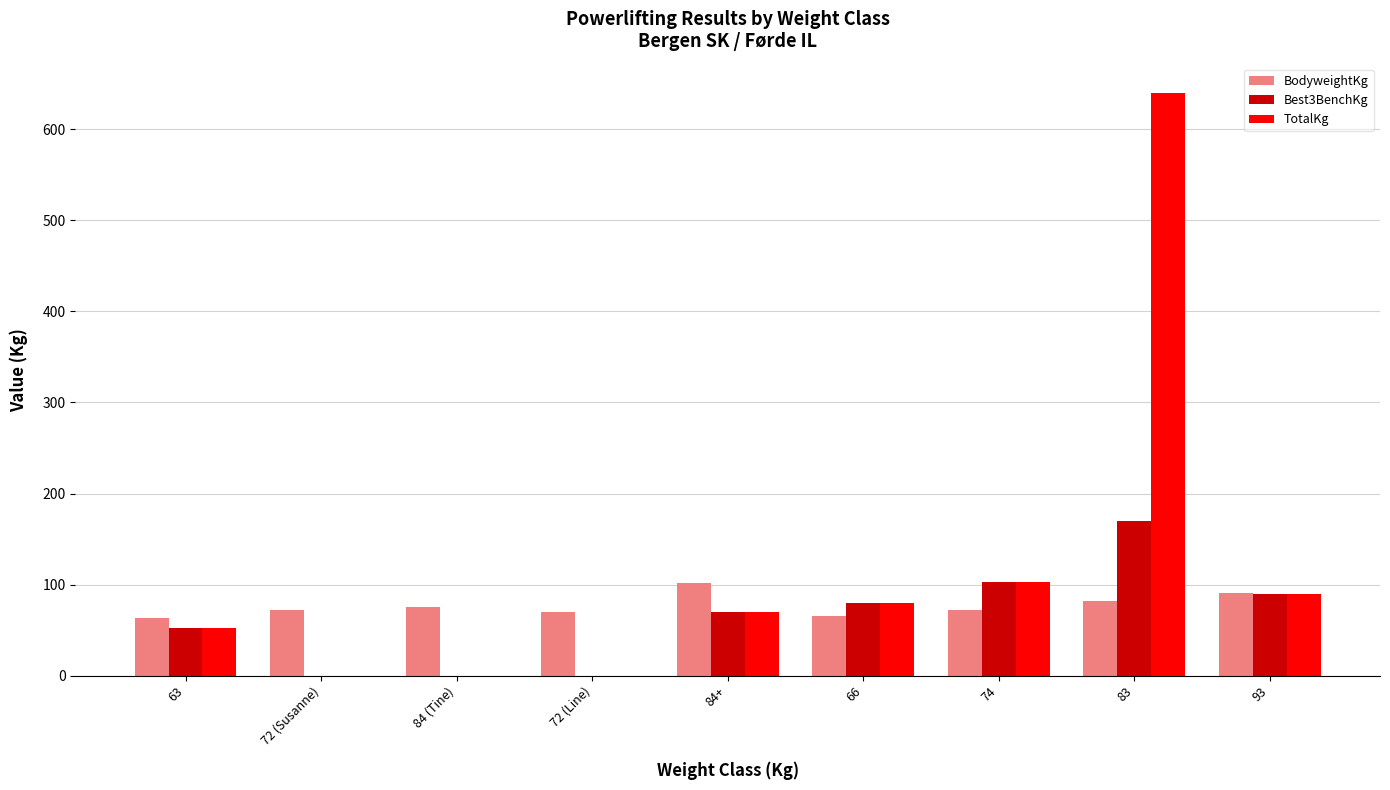

Which label corresponds to the largest value in the chart?

83